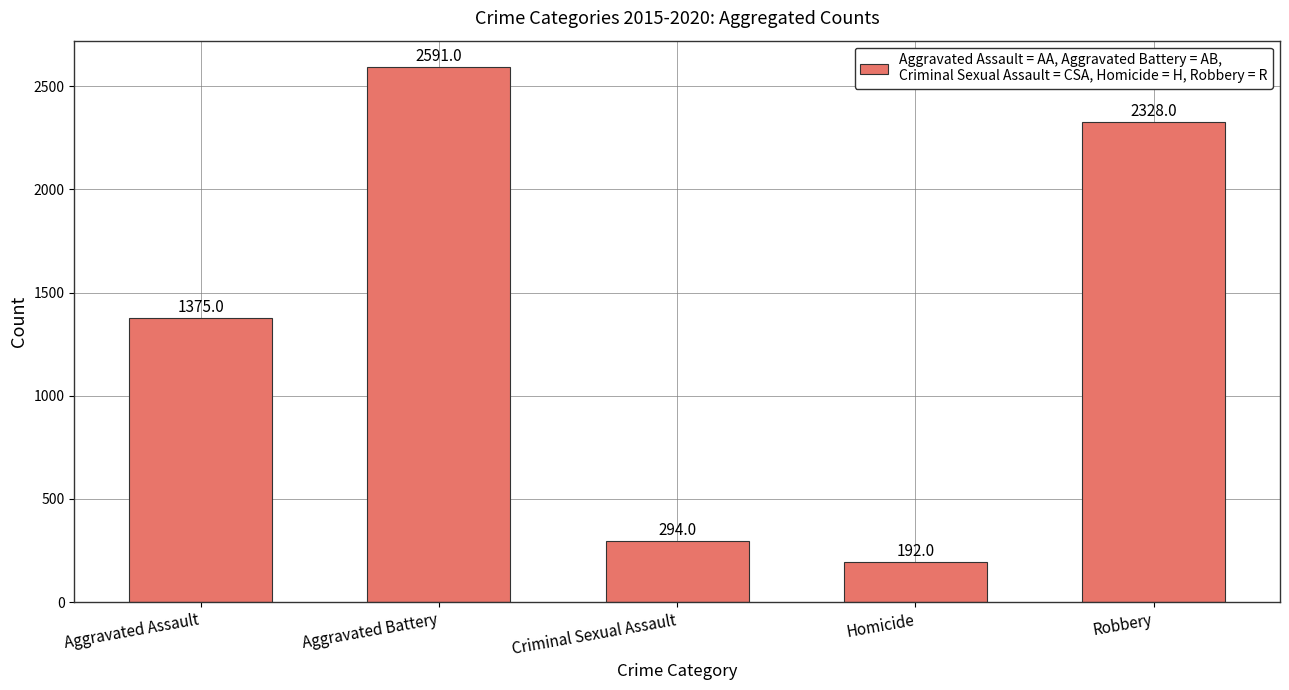

True or false: the data shows 1375 at Aggravated Assault.

True